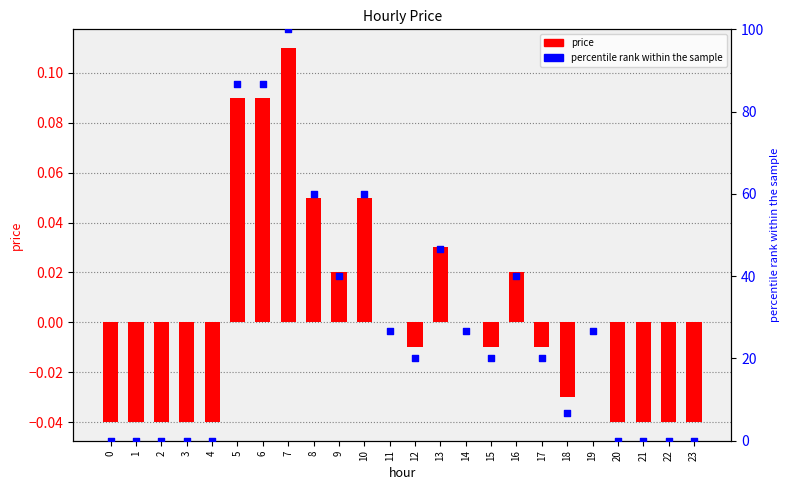

Which series reaches the maximum Y coordinate?

percentile rank within the sample